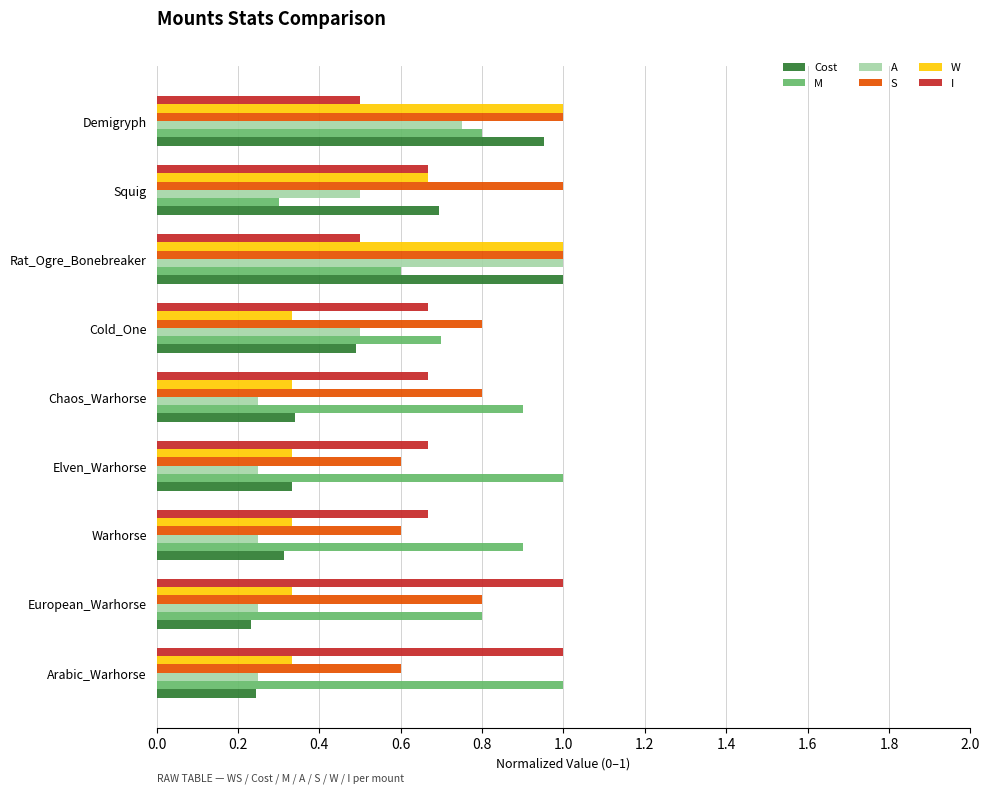

Which series changed the most between Arabic_Warhorse and Squig?

M